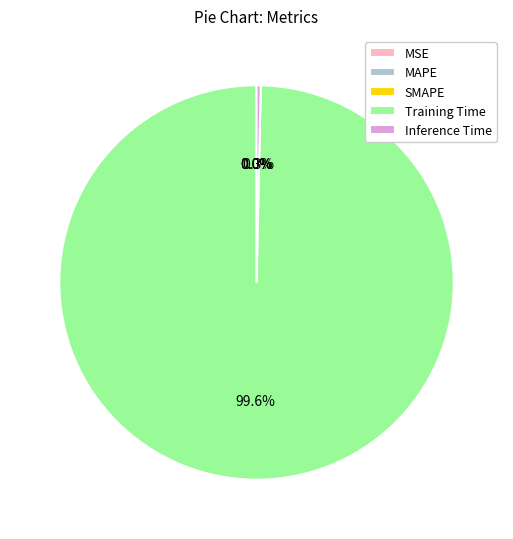

Is it true that Training Time is 86% of the pie?

False